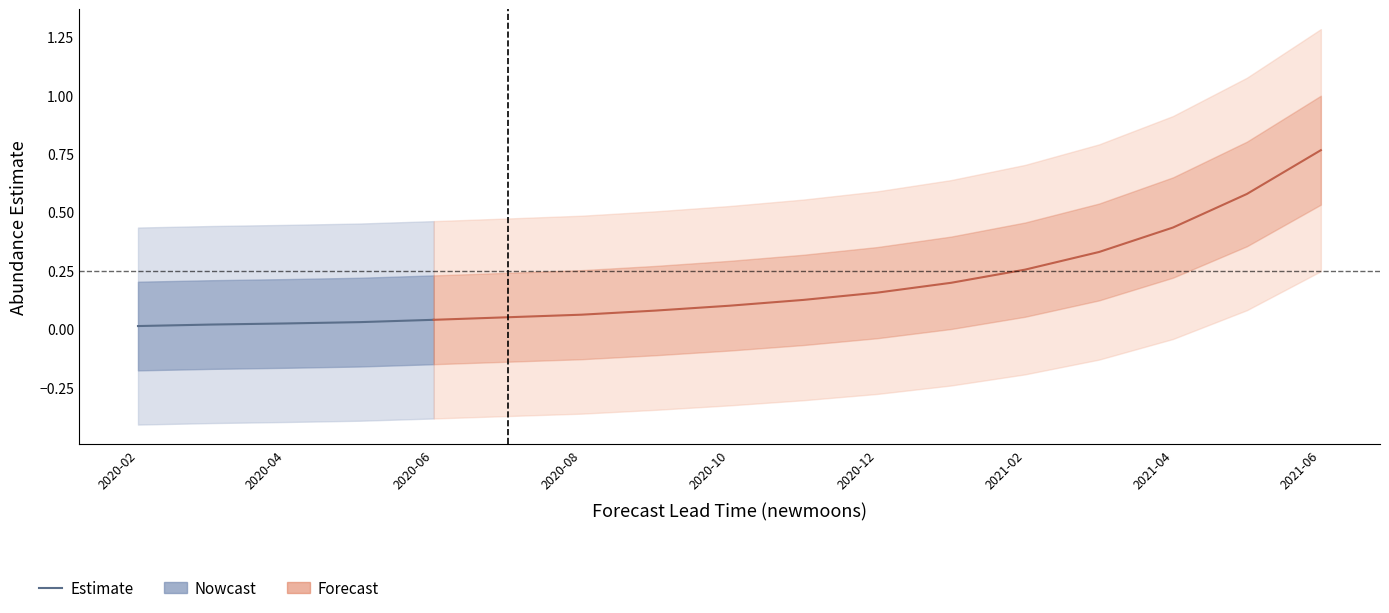

What is the sum of the values at 2020-10 and 2020-08?

0.1